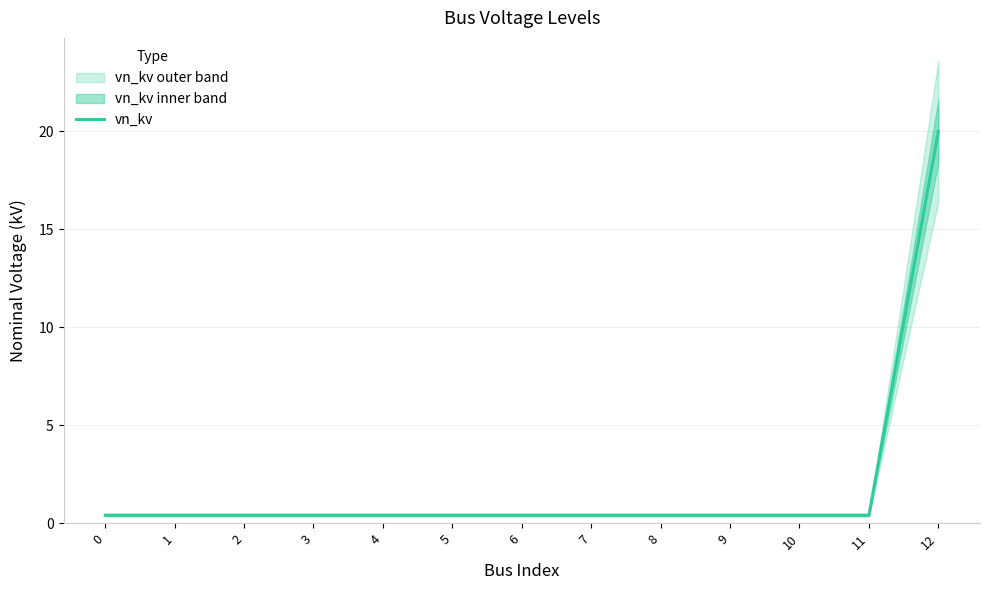

Does the chart have visible grid lines?

Yes